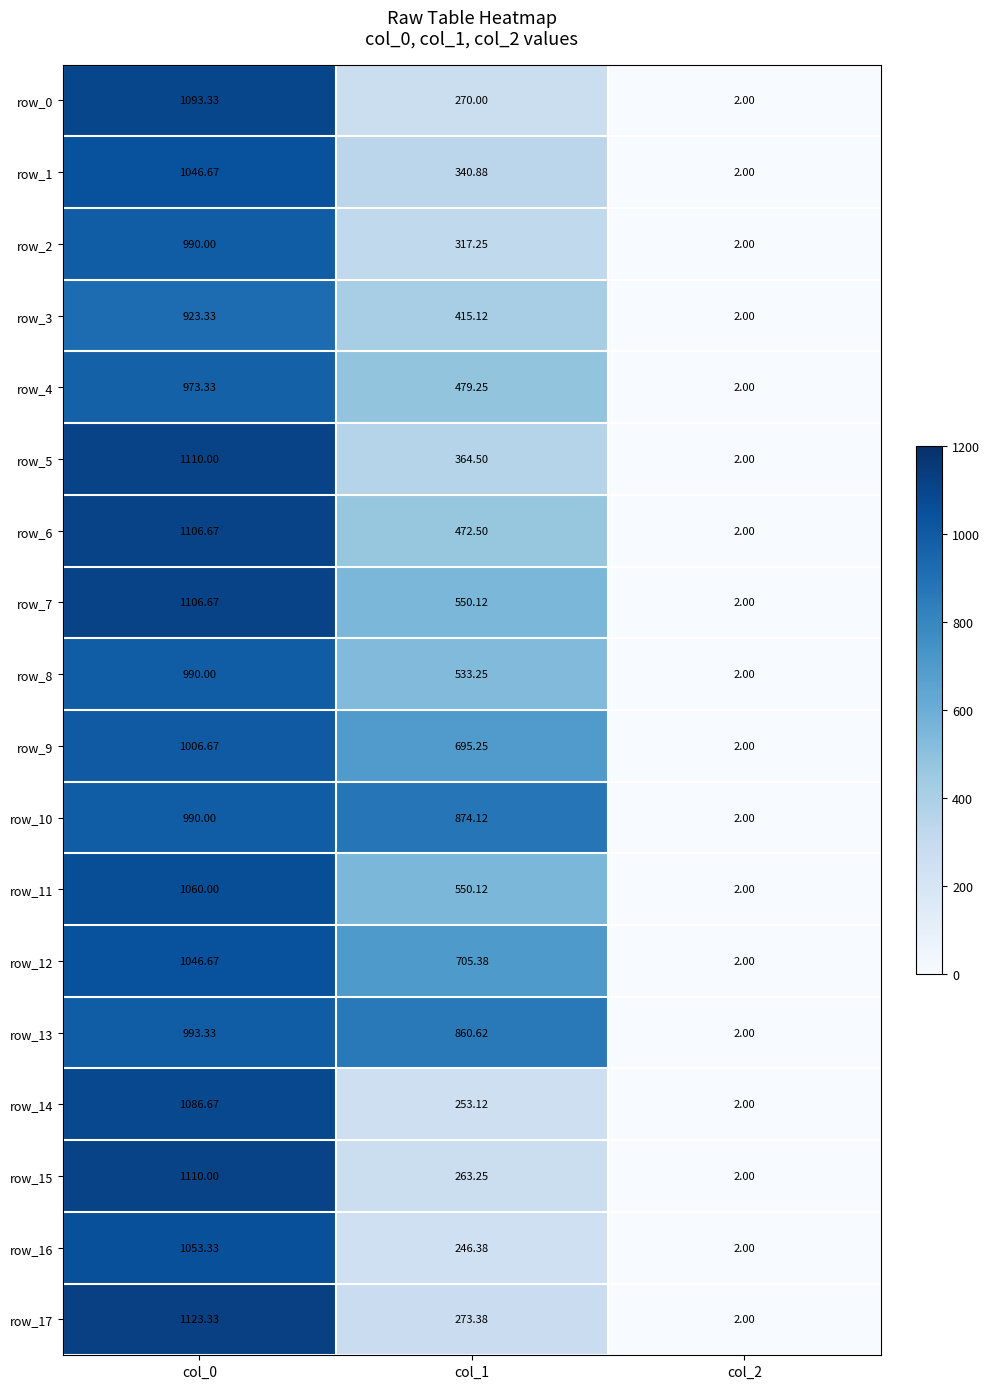

Is the value of row_3 at col_0 greater than the value of row_13 at col_1?

Yes